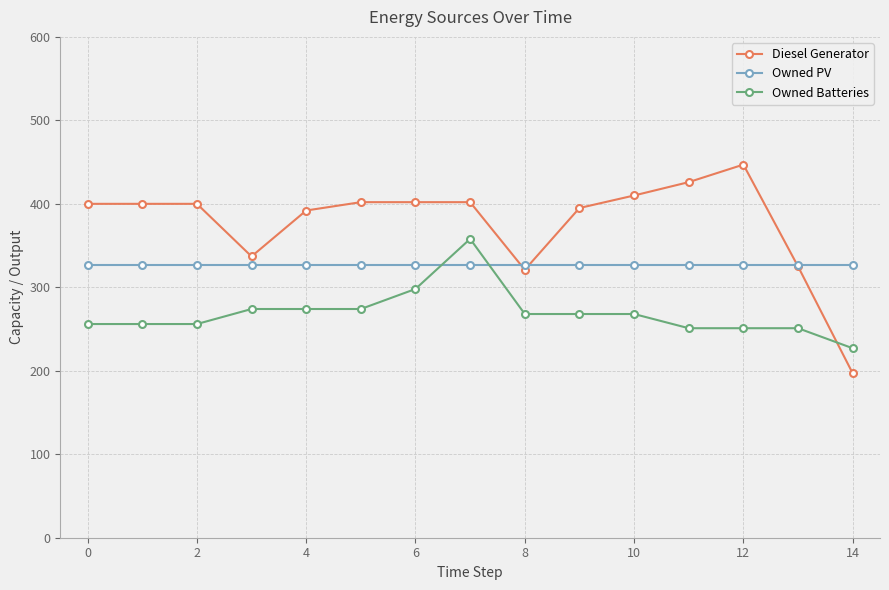

Rank the series by their maximum value, from highest to lowest.

Diesel Generator, Owned Batteries, Owned PV